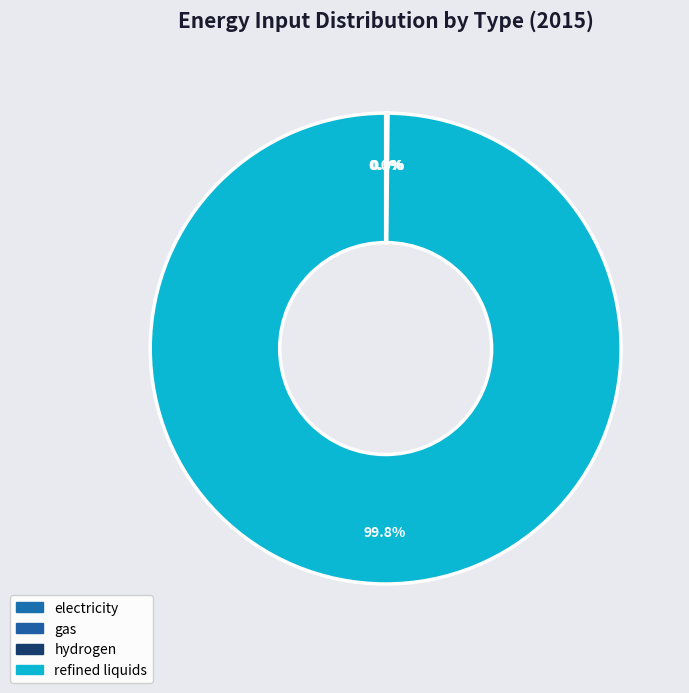

Is it true that gas is 6% of the pie?

False